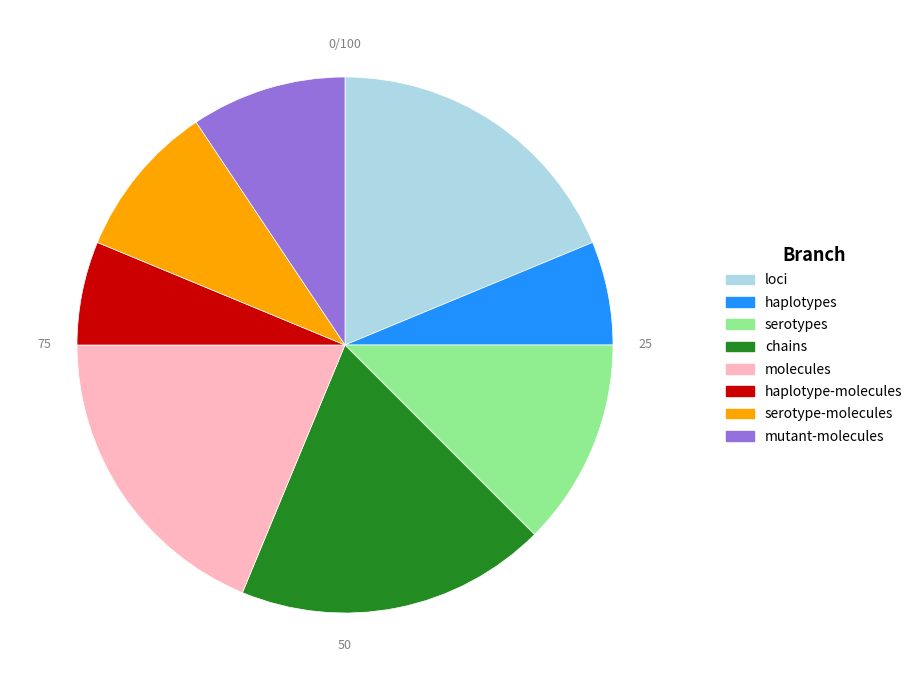

Is the sum of chains and molecules greater than half?

No